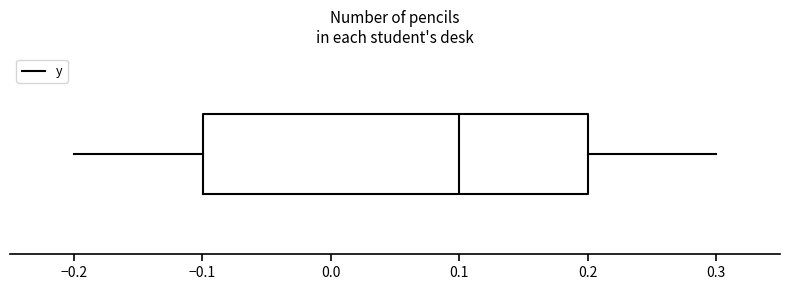

Transcribe this box plot: give where the median line is, the range the box spans, and where the two whiskers end, as read against the x-axis. The values are not printed on the chart, so give them approximately, as read against the axis.

median 0.1, box -0.1 to 0.2, whiskers -0.2 to 0.3